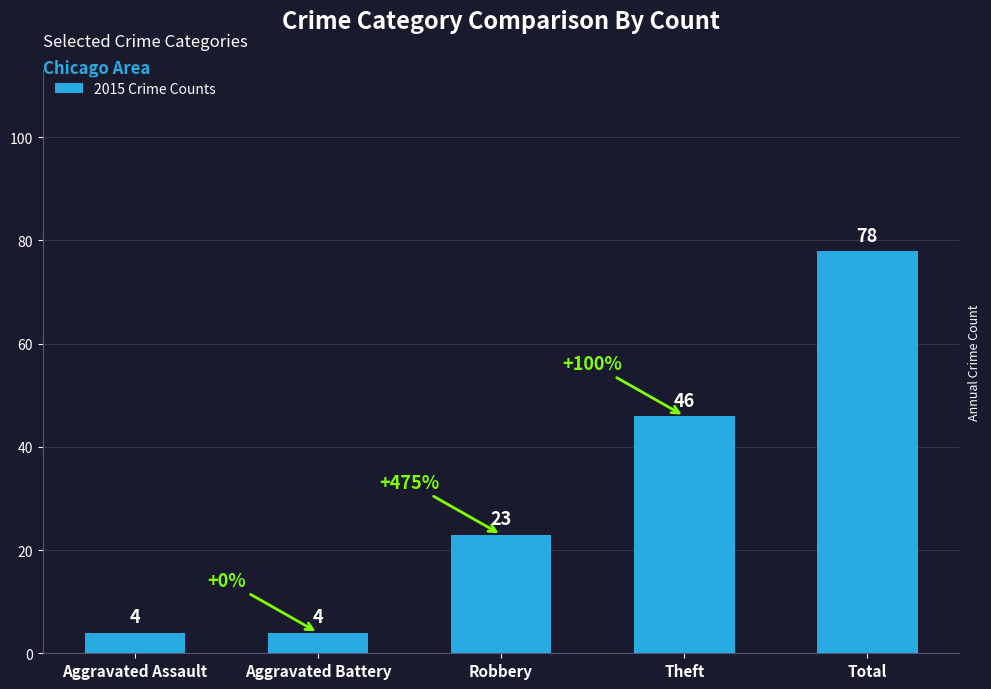

What is the greatest value displayed?

78